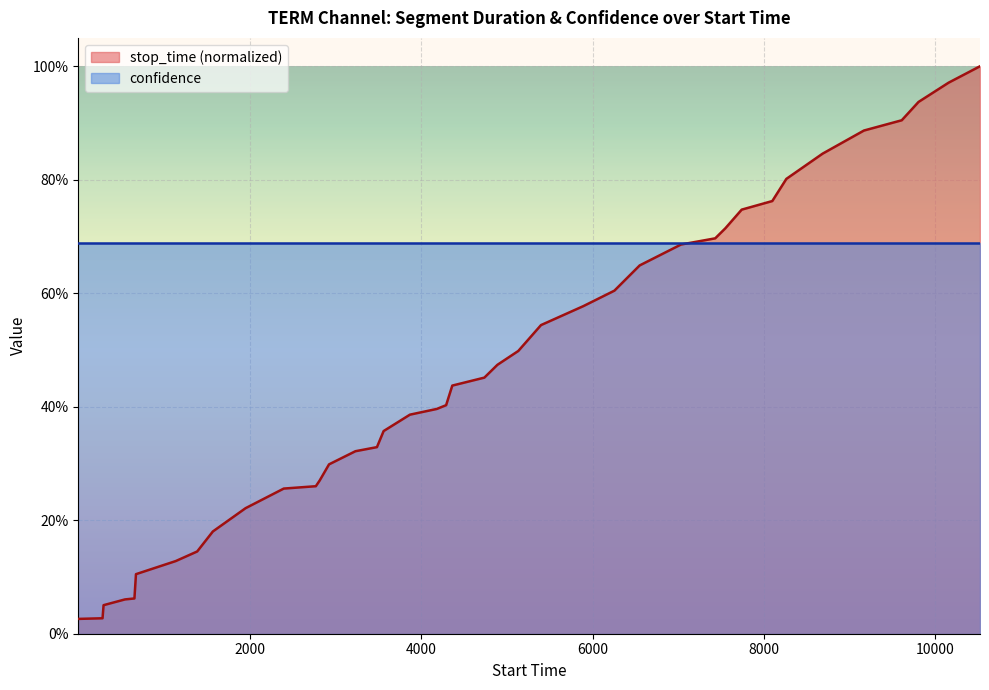

True or false: the data has more than 1 interior local peaks.

False